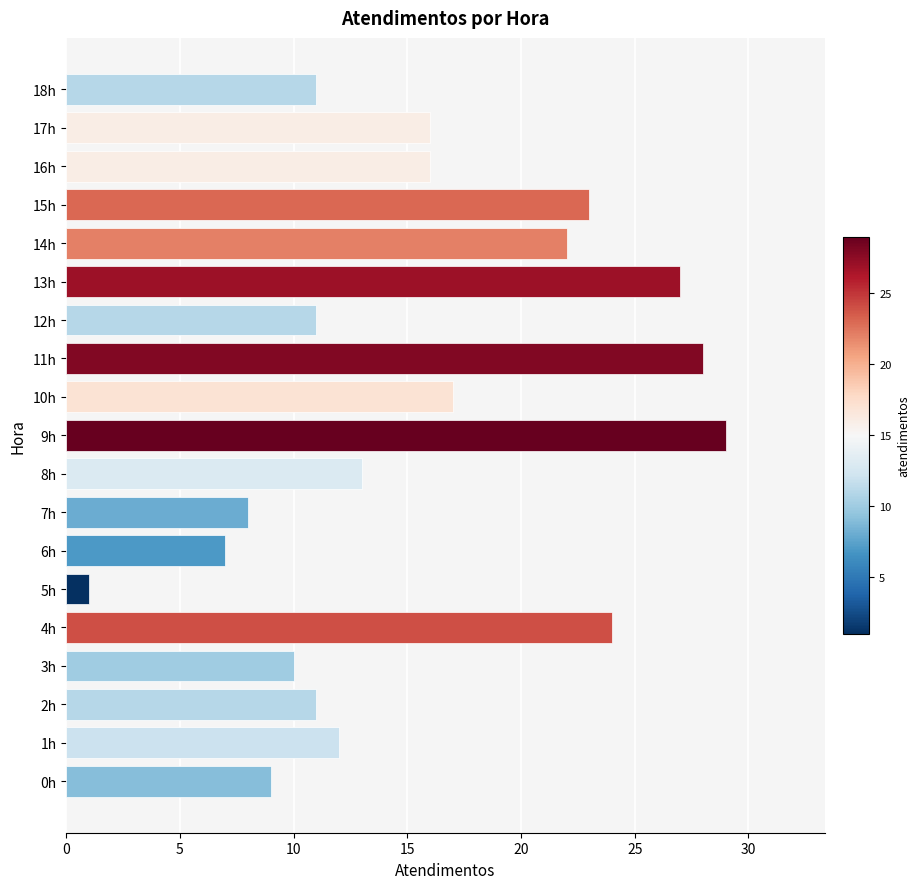

What is the ratio of the value at 4h to the value at 16h?

1.5